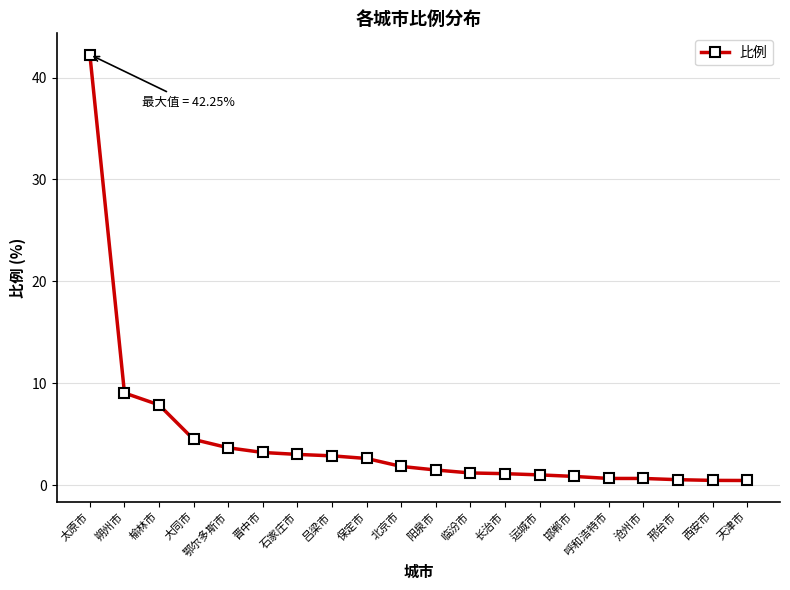

Which category has the highest value across all series?

太原市